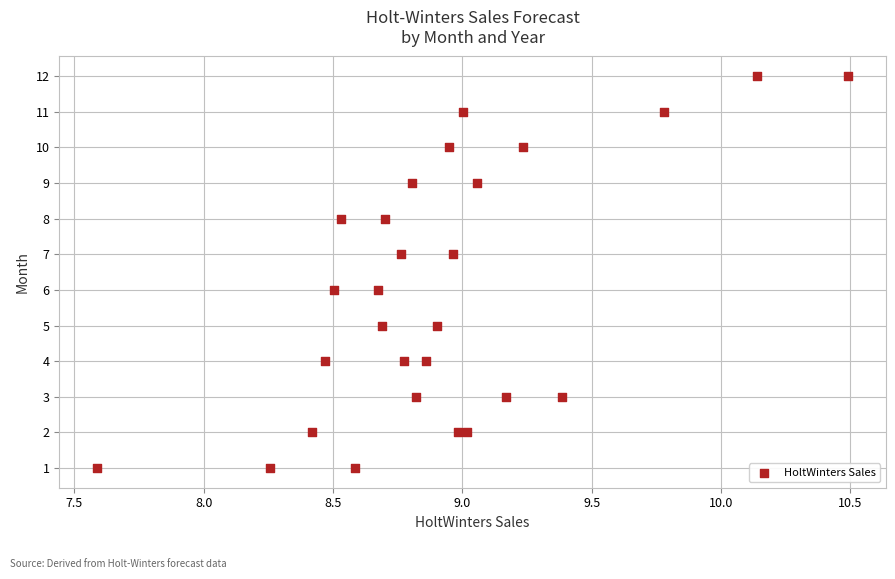

What is the range of Y values (max minus min)?

11